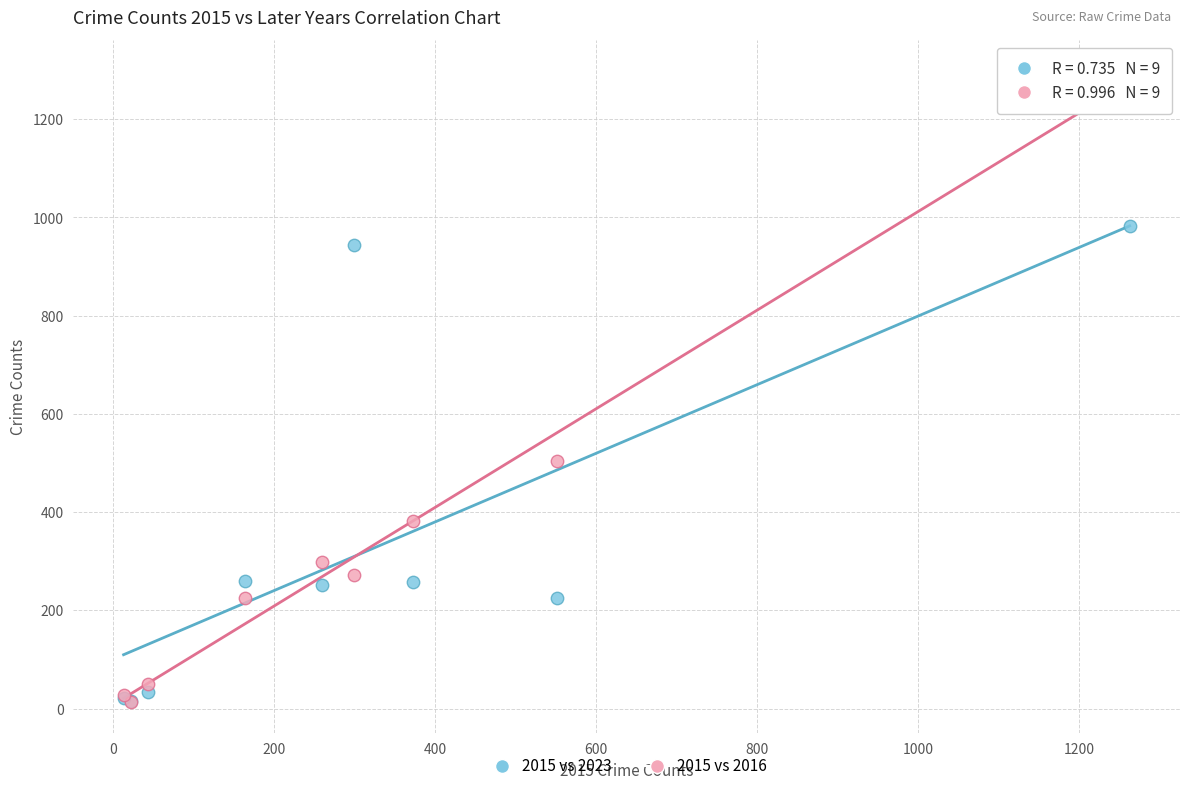

Across all series, what Y value is closest to 655?

505